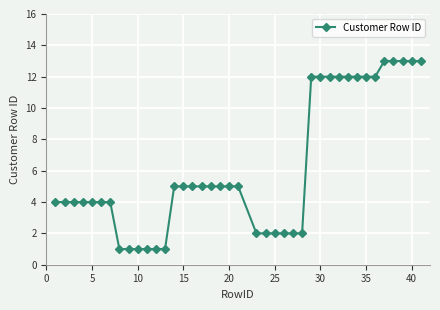

What is the sum of all values?

247